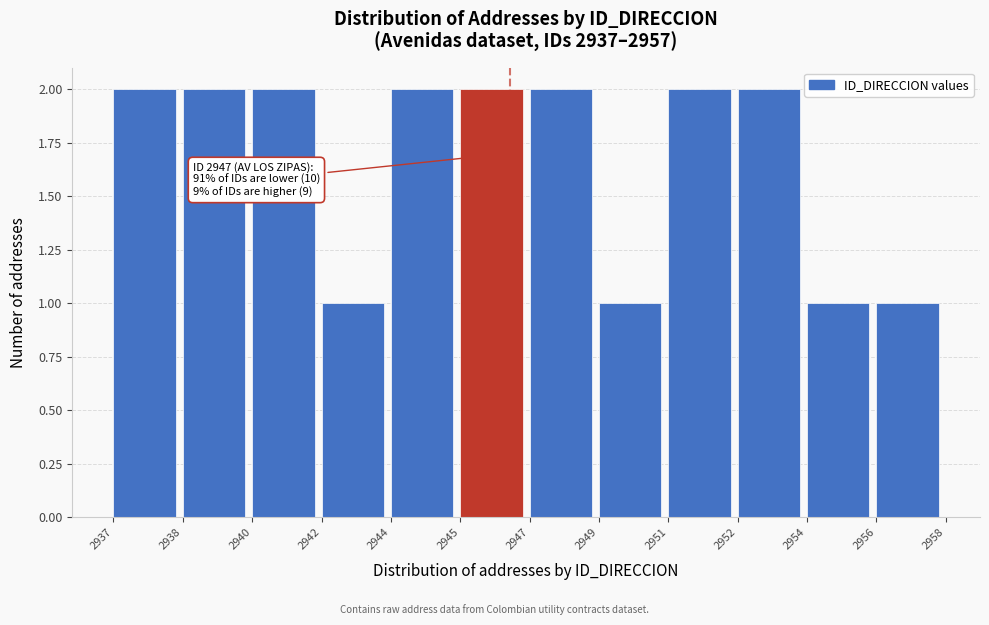

Reading right to left, what are all the values shown in this chart?

2956=1	2954=1	2952=2	2951=2	2949=1	2947=2	2945=2	2944=2	2942=1	2940=2	2938=2	2937=2